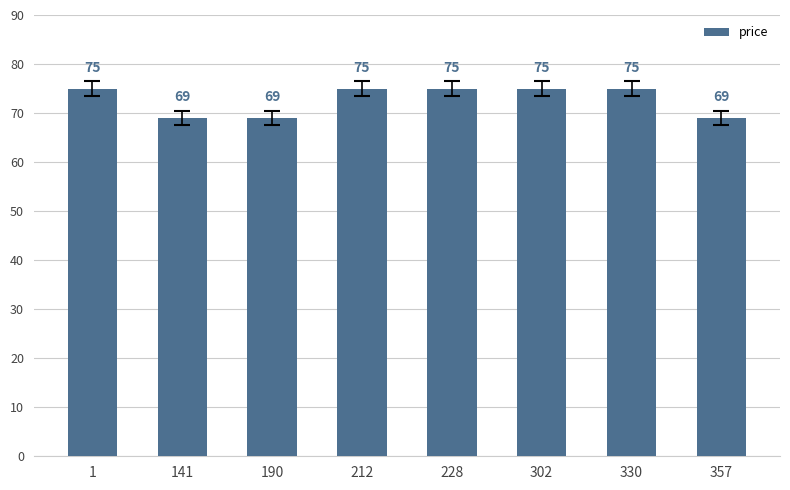

Reading left to right, list all the values displayed in this chart.

75	69	69	75	75	75	75	69